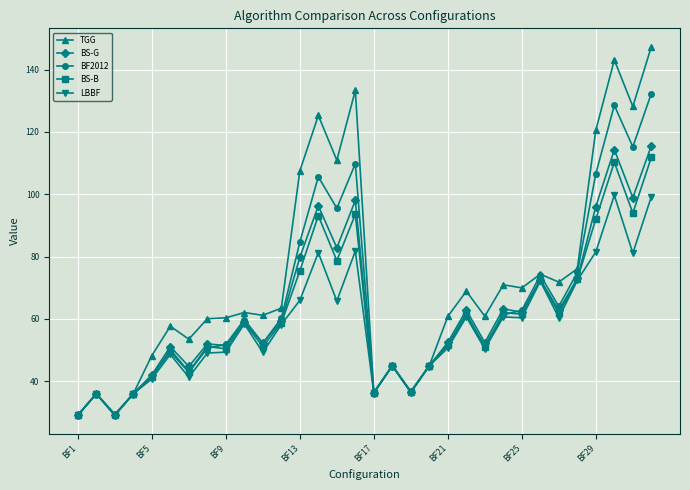

Which series has the widest spread of values?

TGG